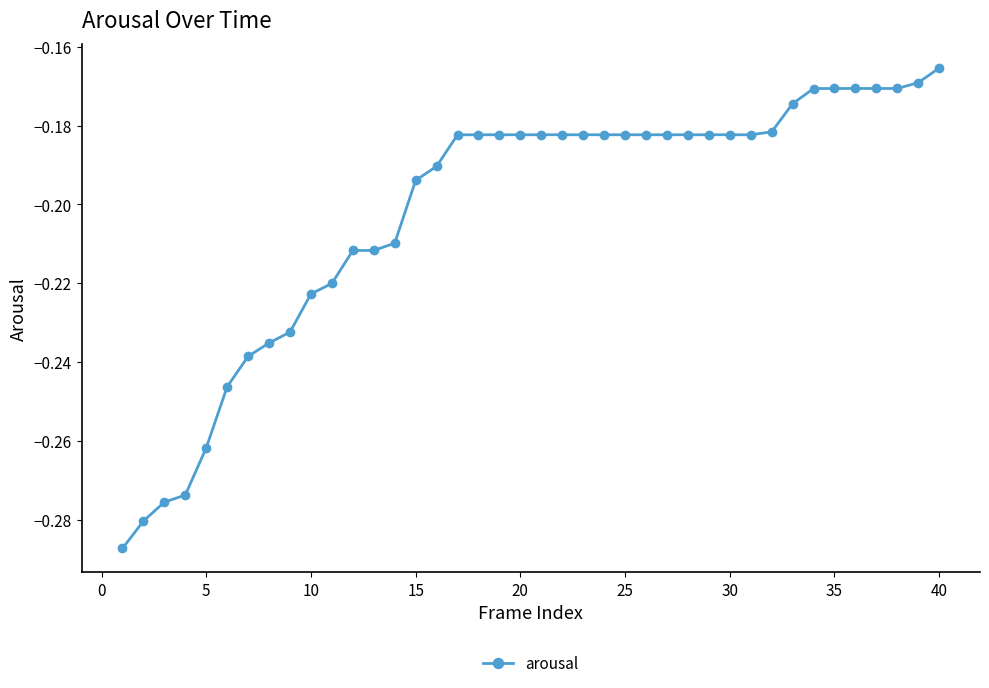

What is the difference between the maximum and minimum values?

0.1